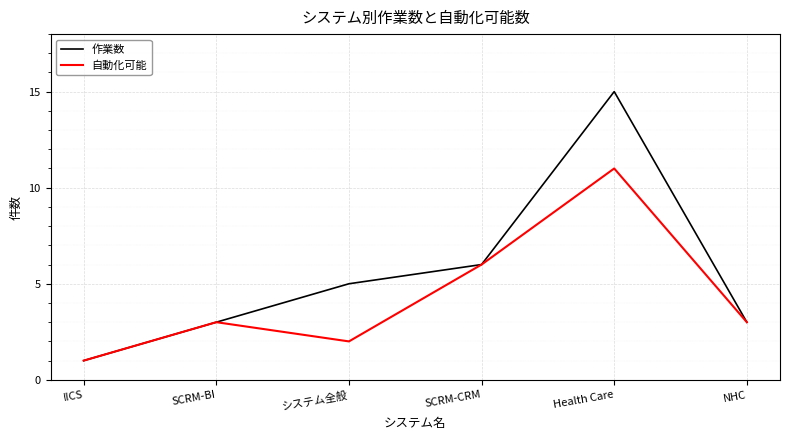

How many distinct data groups are displayed?

2